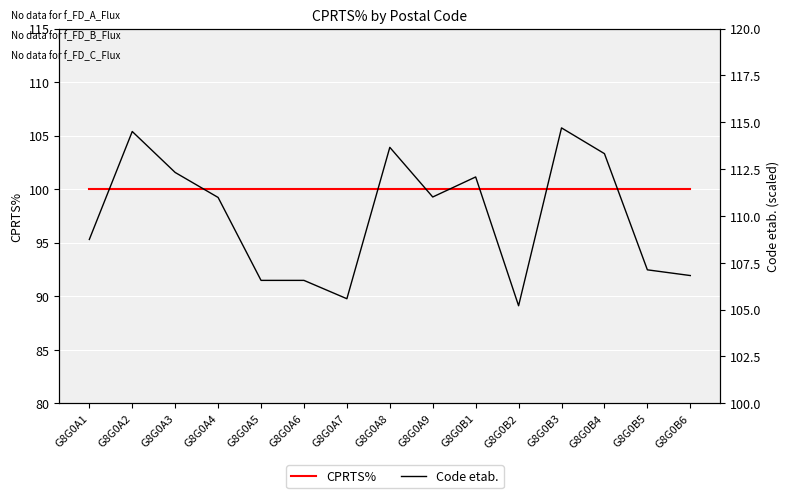

List the series in order of their peak value, highest first.

Code etab., CPRTS%